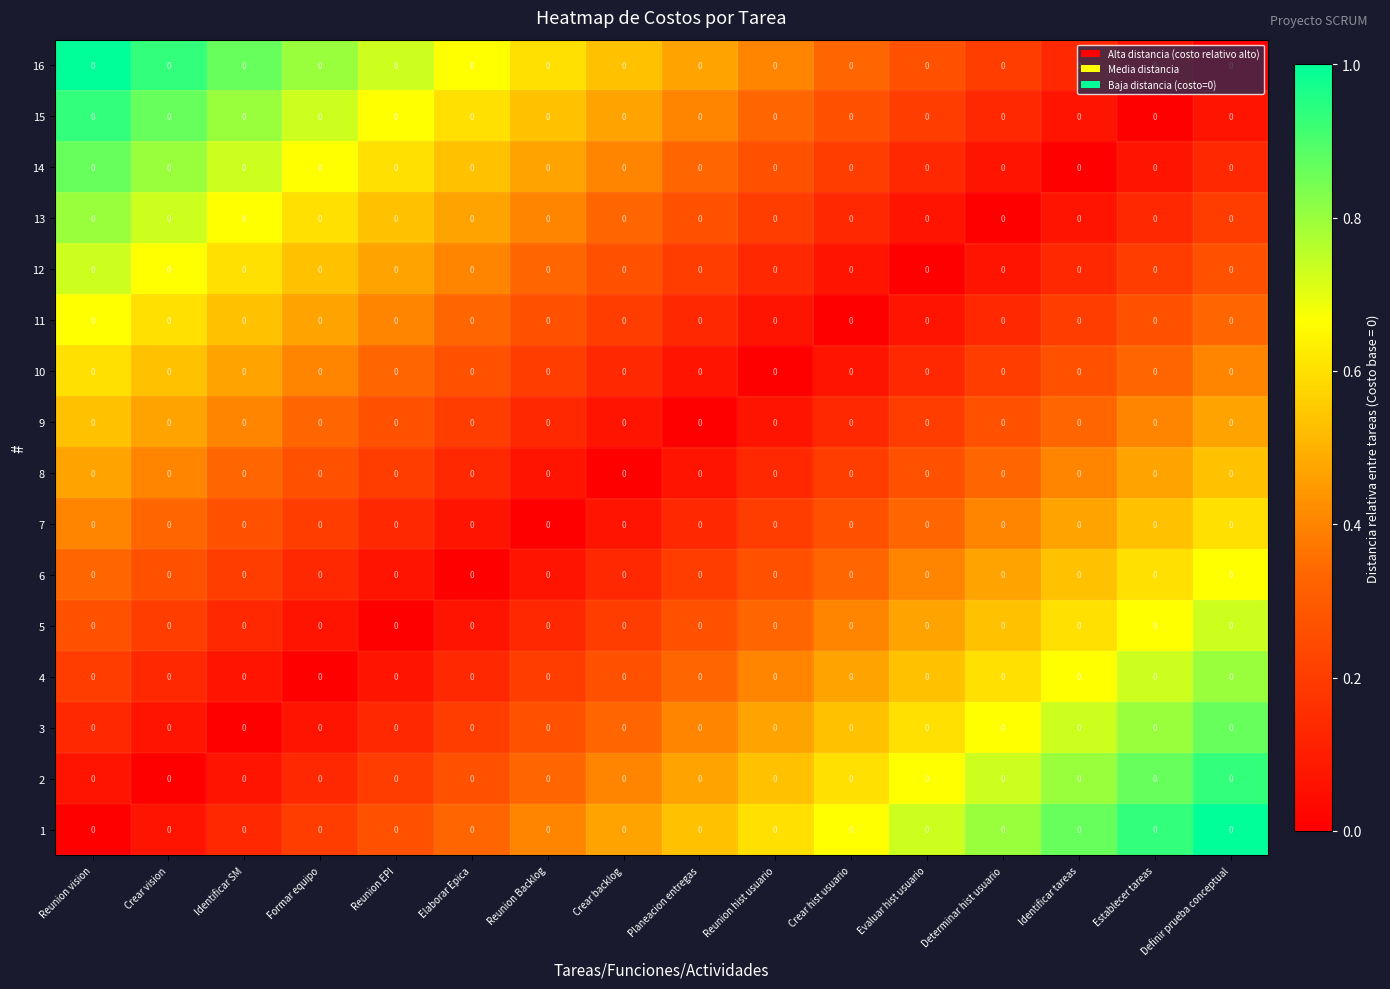

At which category is the sum across all series the highest?

Reunion vision